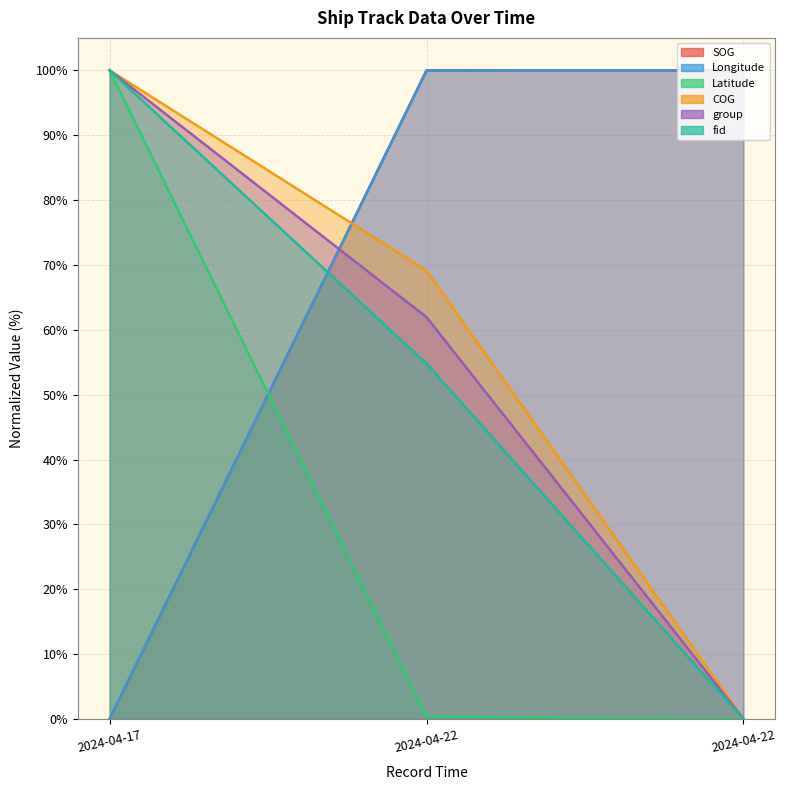

How many data points in fid are less than 54?

1